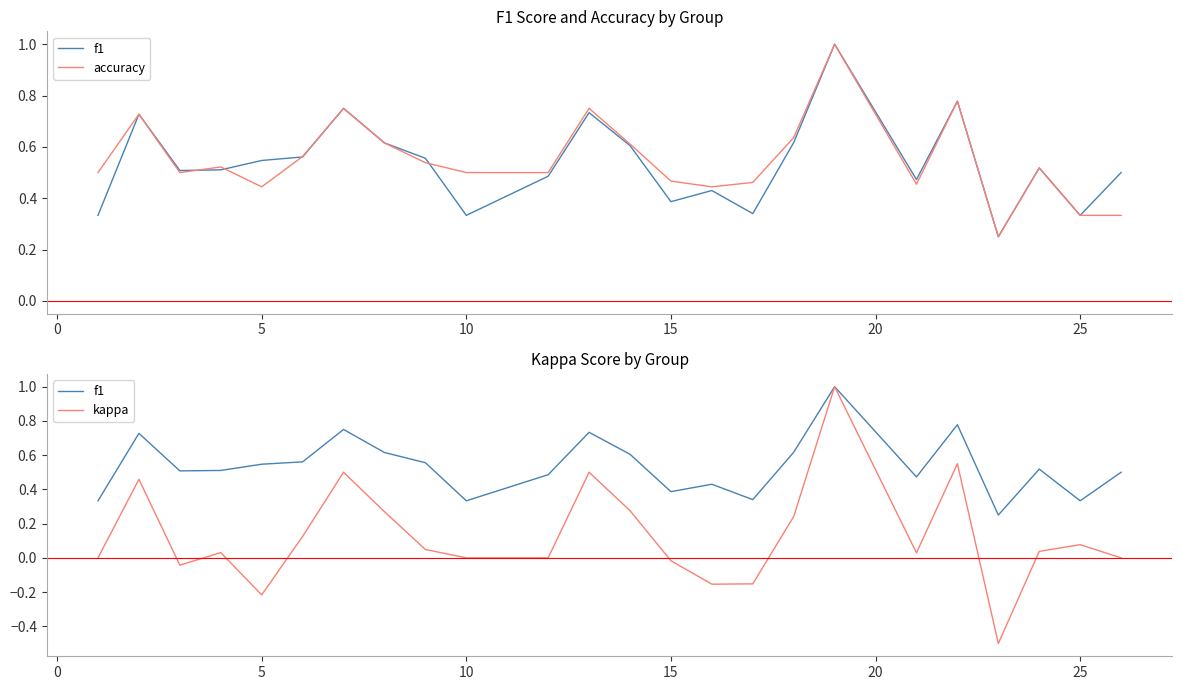

The value of kappa at 14 is -0.1. True or false?

False